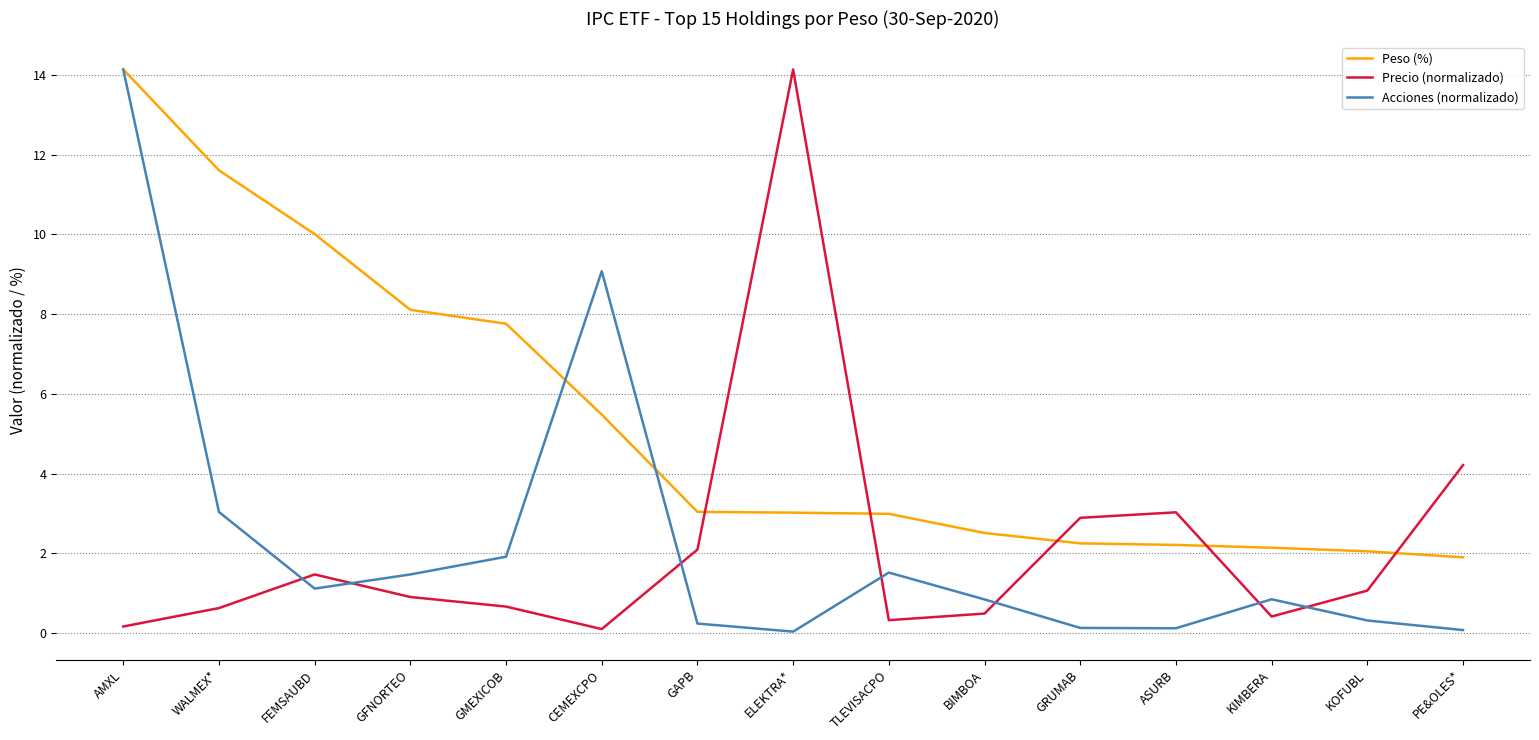

In Acciones (normalizado), how many points are higher than both neighbors (excluding endpoints)?

3